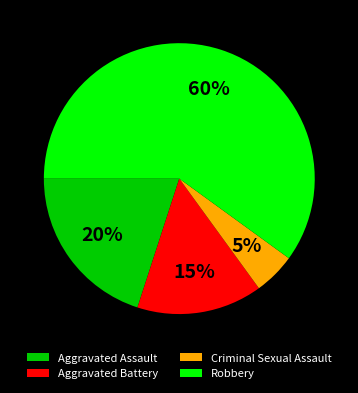

True or false: Robbery accounts for 60% of the total.

True